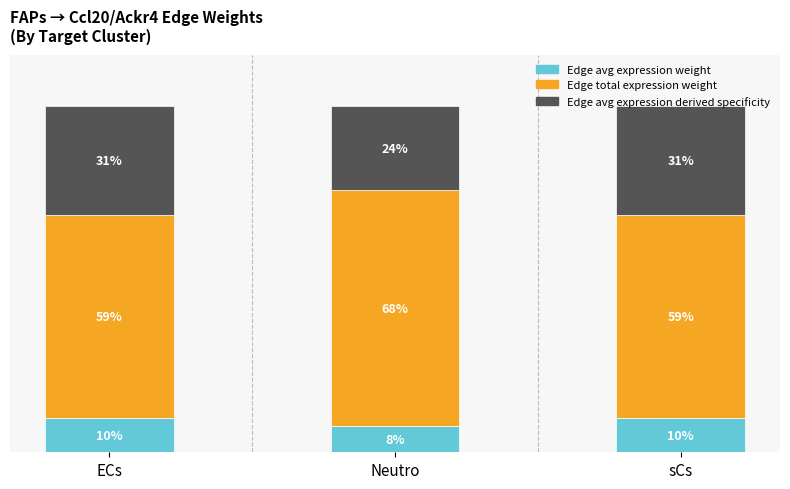

Does the chart contain any negative values?

No